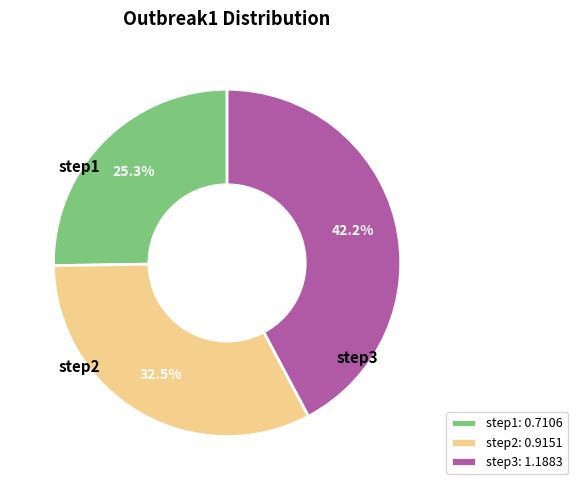

Which has a higher value, step3 or step1?

step3